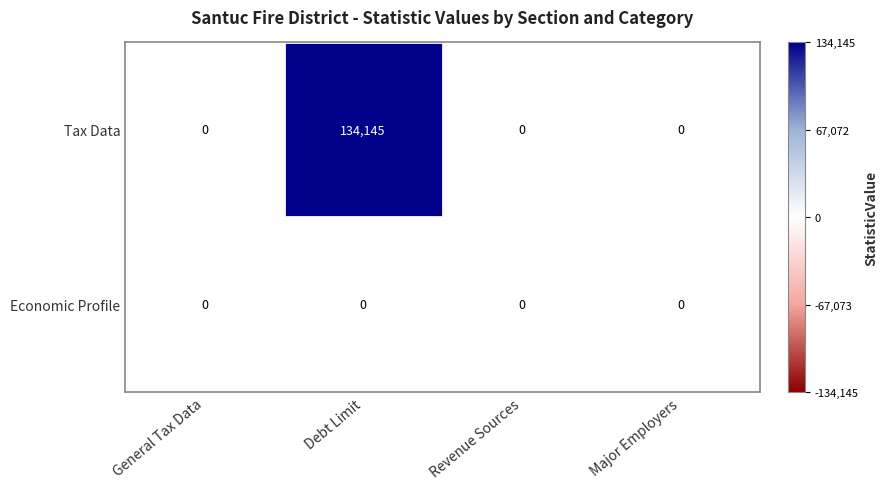

How many distinct data groups are displayed?

2